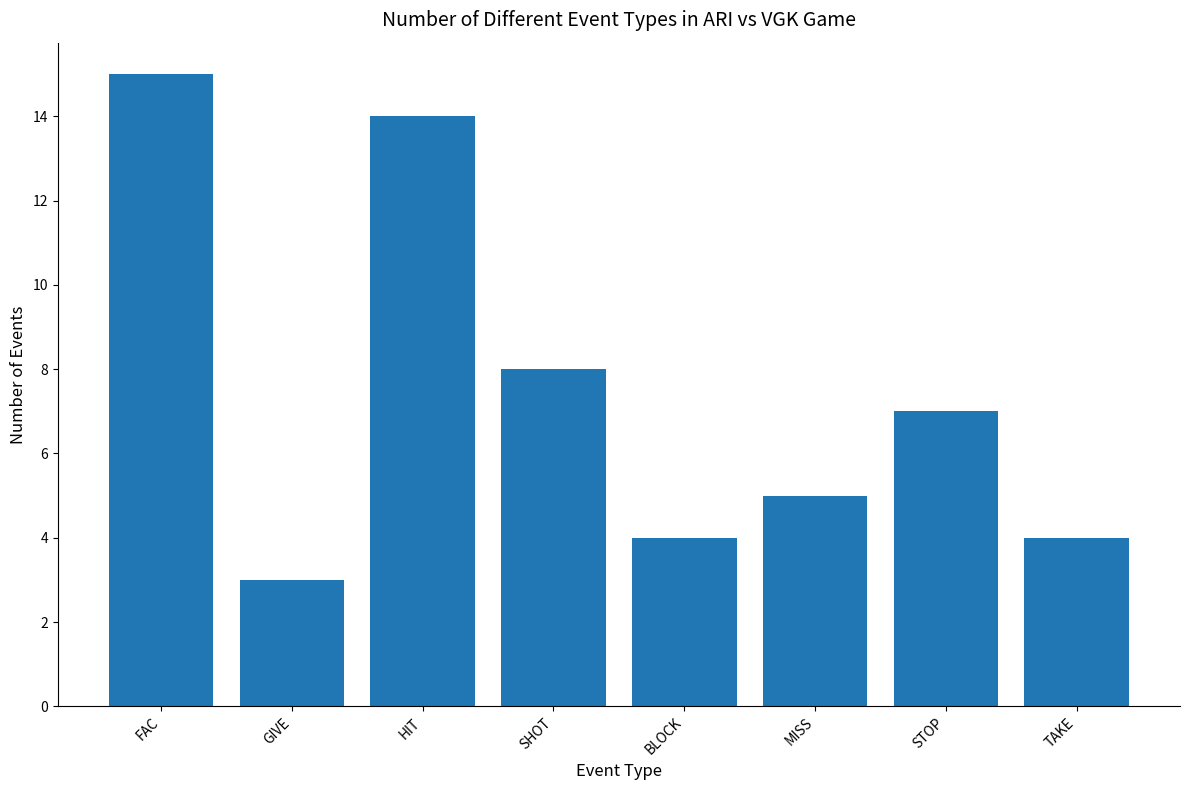

What position from the right is STOP?

2